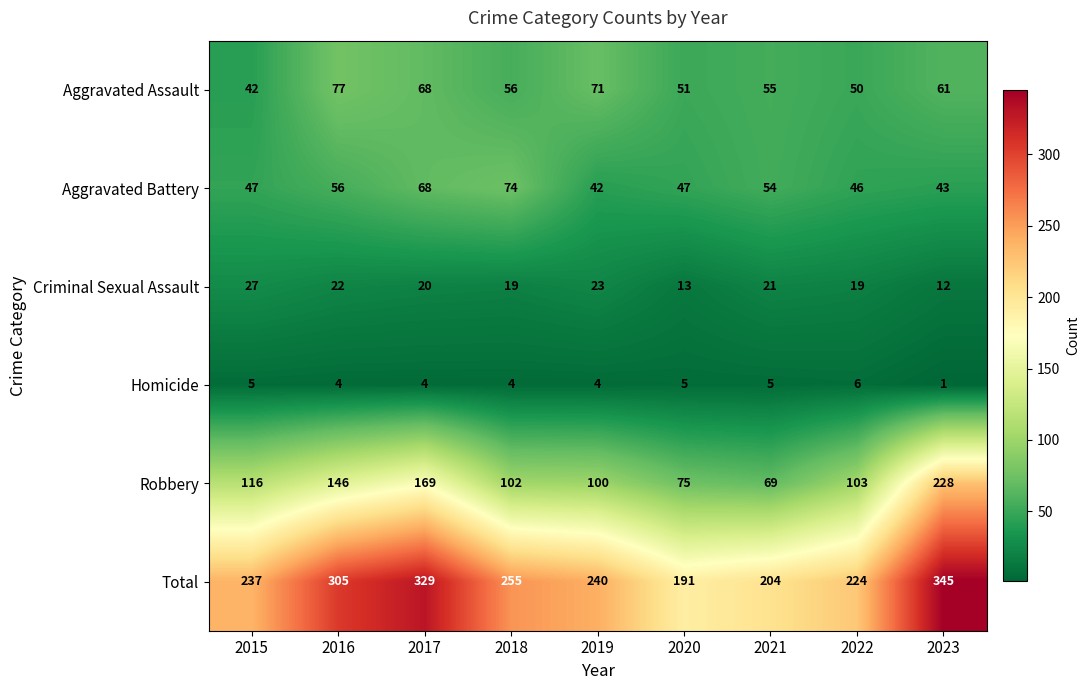

What is the difference between the highest and lowest values at 2018?

251